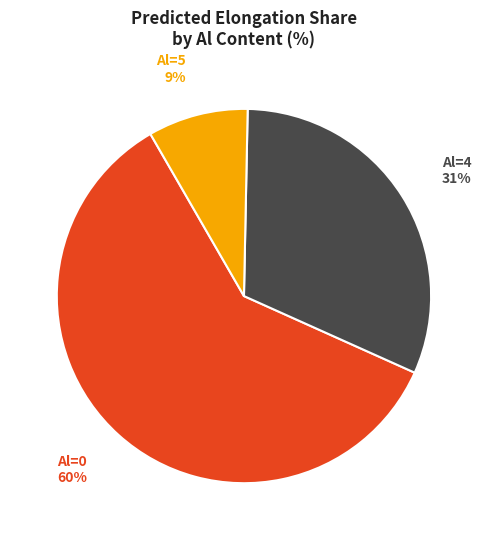

Is it true that Al=5 is 14% of the pie?

False